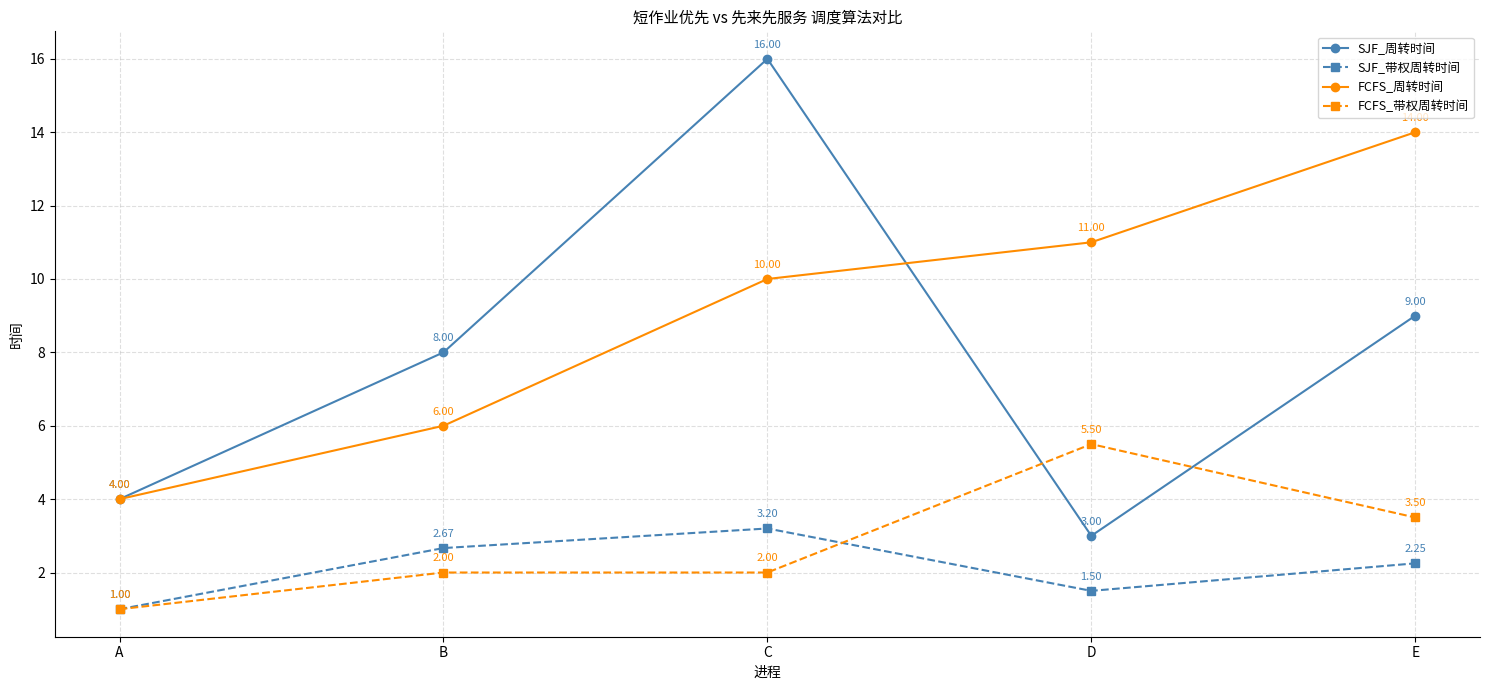

Which series has the largest range (max minus min)?

SJF_周转时间